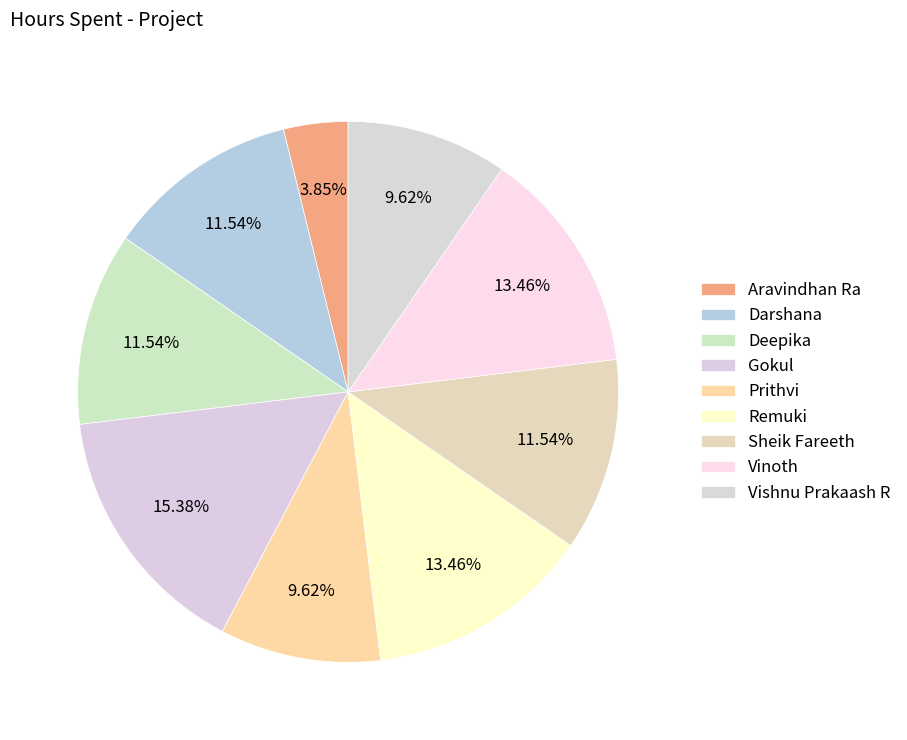

To the nearest percent, what is the average slice percentage?

11%